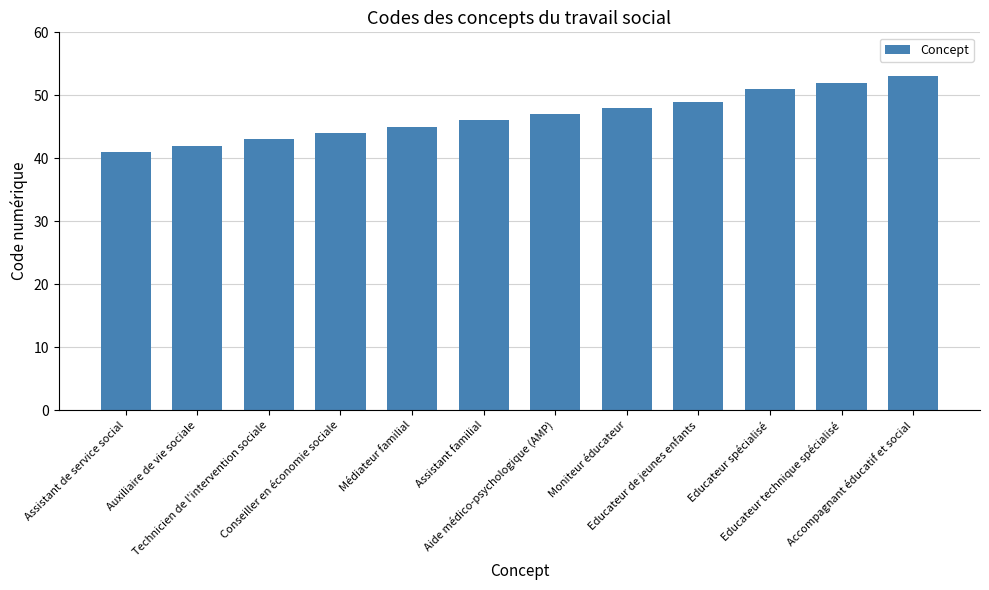

What is the value of the 9th bar from the left?

49